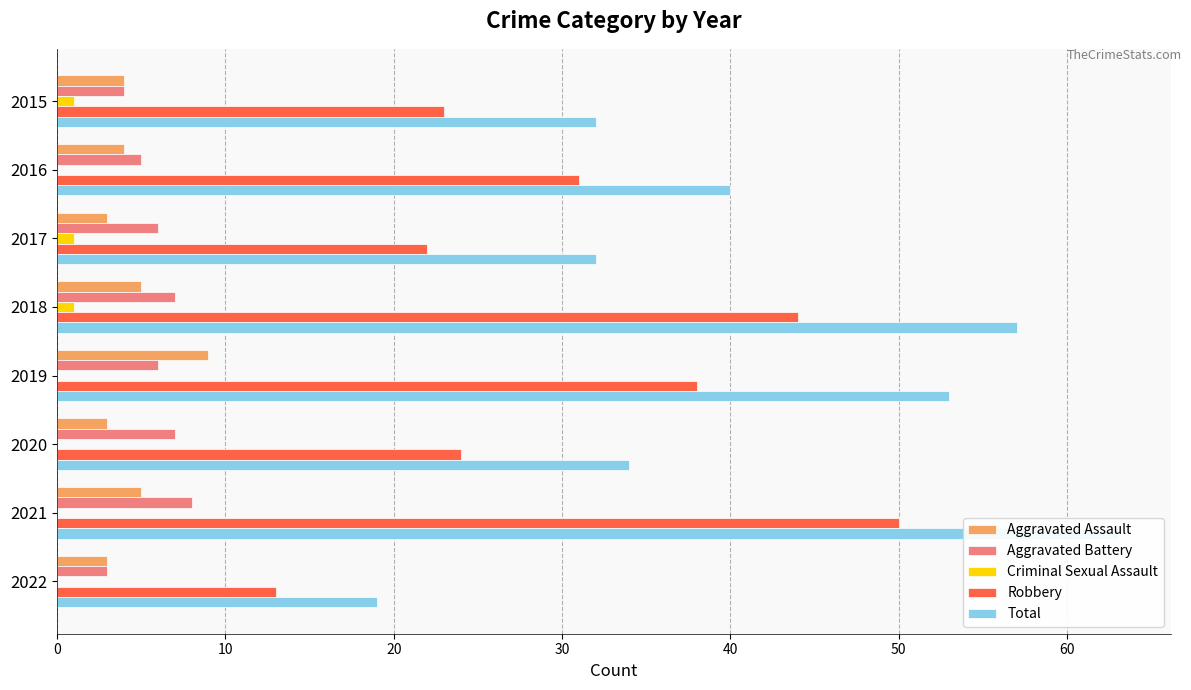

Is it true that Total equals 12 at 2020?

False